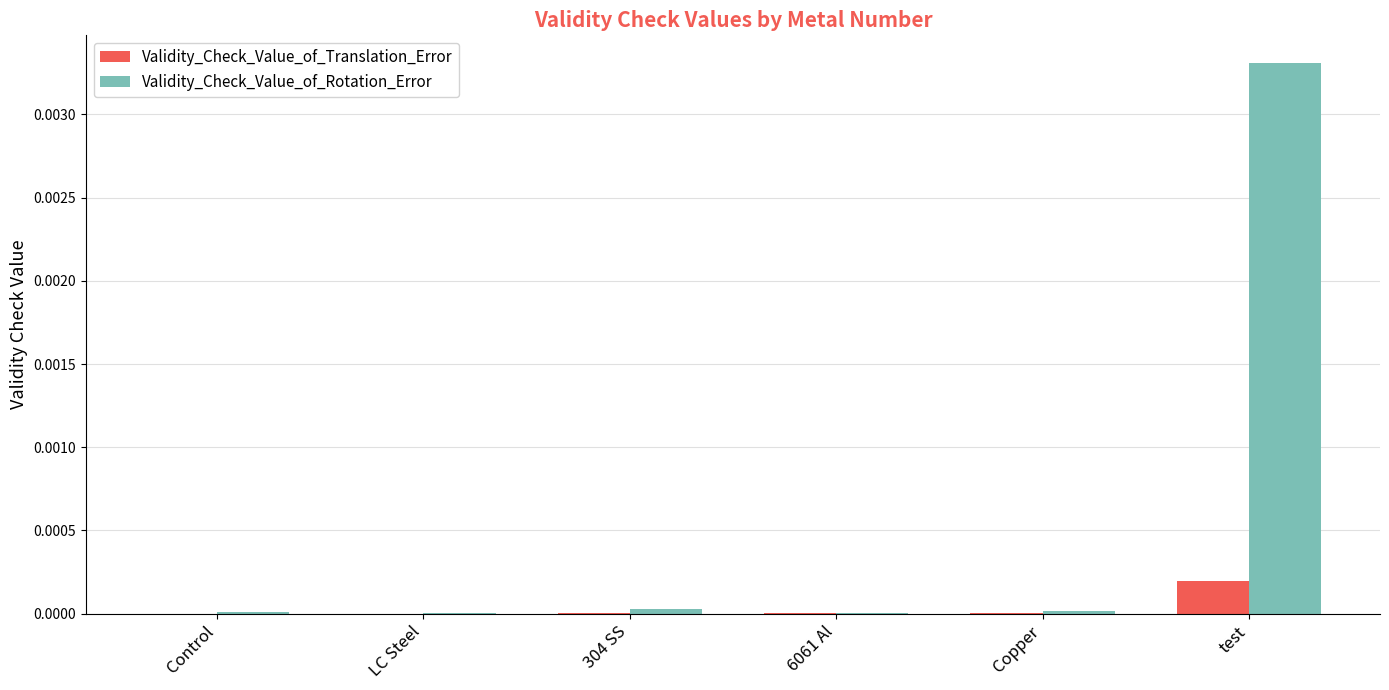

Is it true that Validity_Check_Value_of_Rotation_Error equals 0.0 at Control?

True